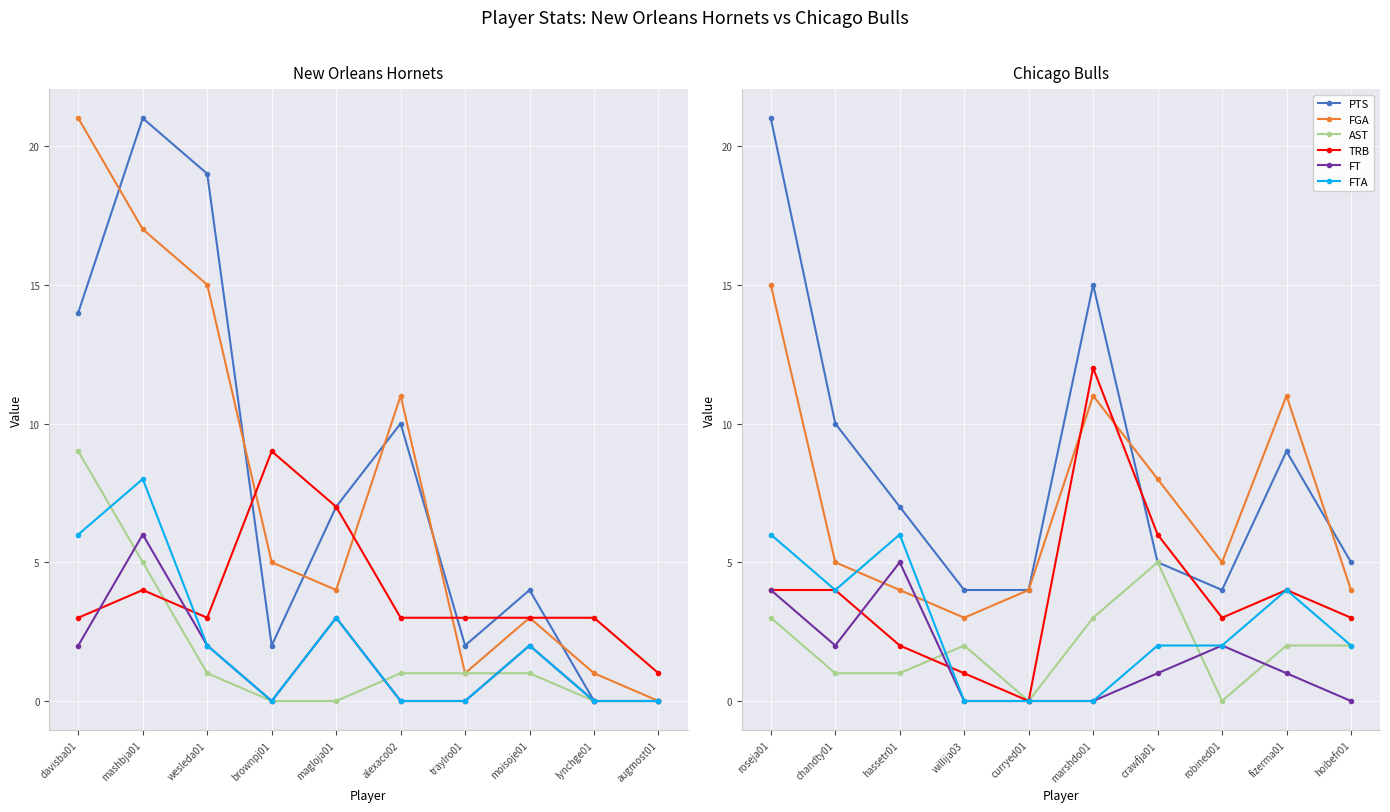

Does the chart display data point markers on the line(s)?

Yes